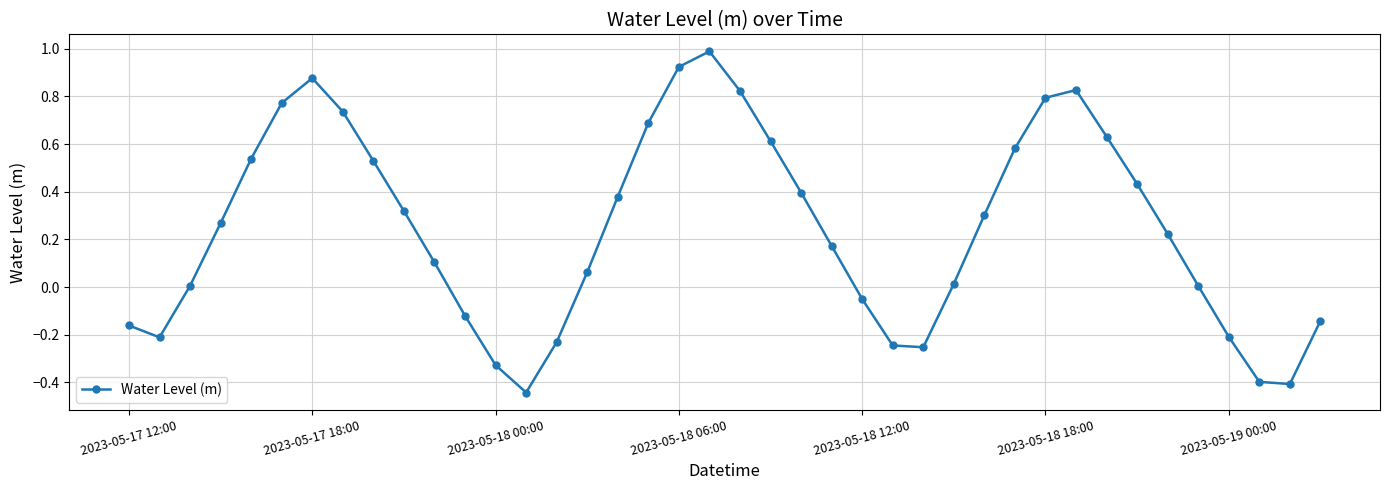

Count the number of data series in this chart.

1